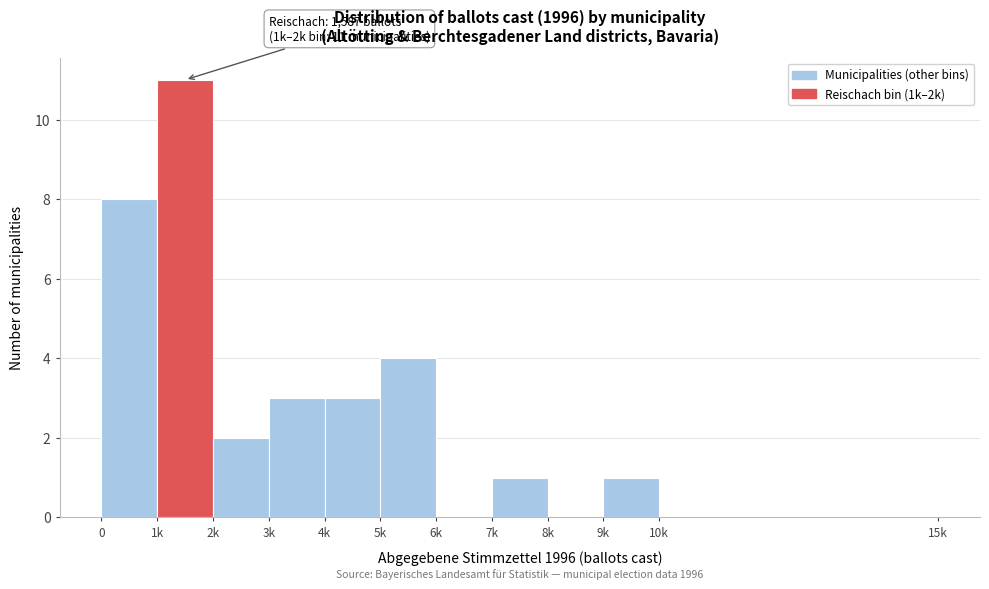

Reading left to right, extract all data points from this chart.

0=8	1k=11	2k=2	3k=3	4k=3	5k=4	6k=0	7k=1	8k=0	9k=1	10k=0